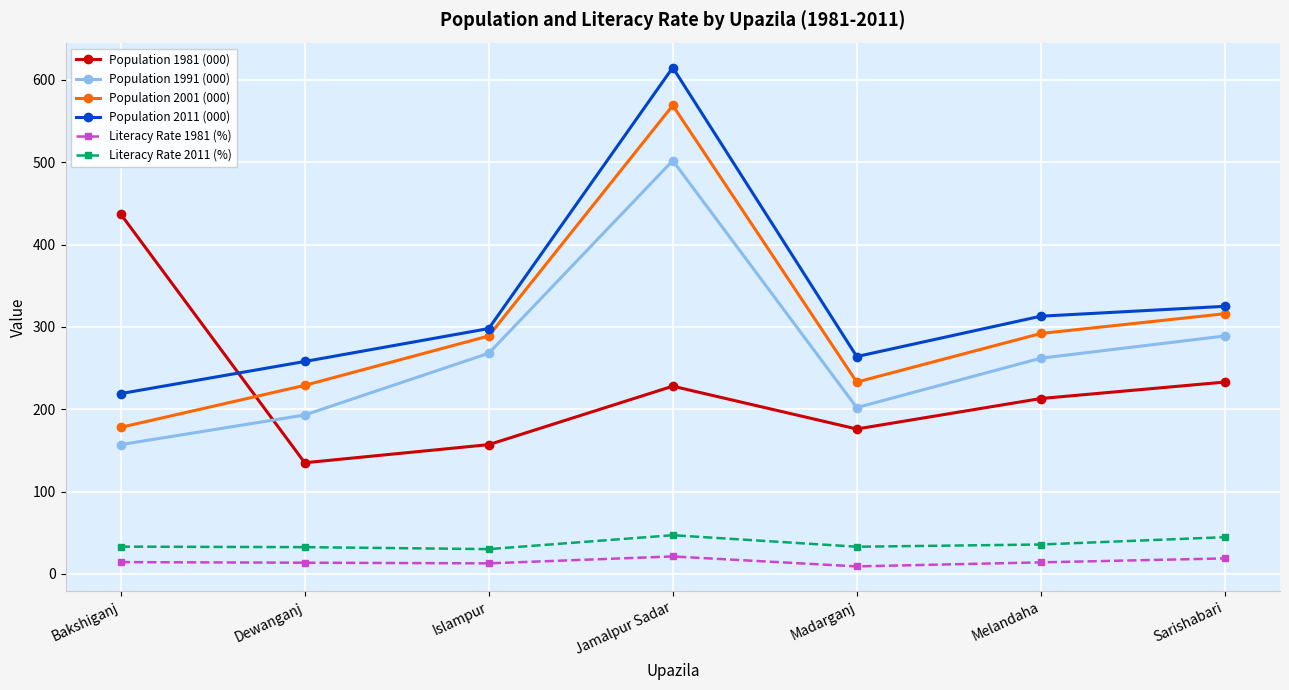

What is the approximate value of Literacy Rate 1981 (%) at Melandaha?

14.0